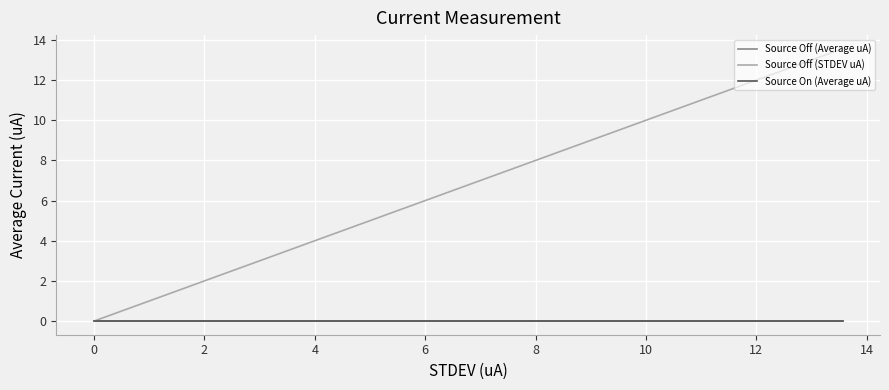

Which series has the largest total across all categories?

Source Off (STDEV uA)